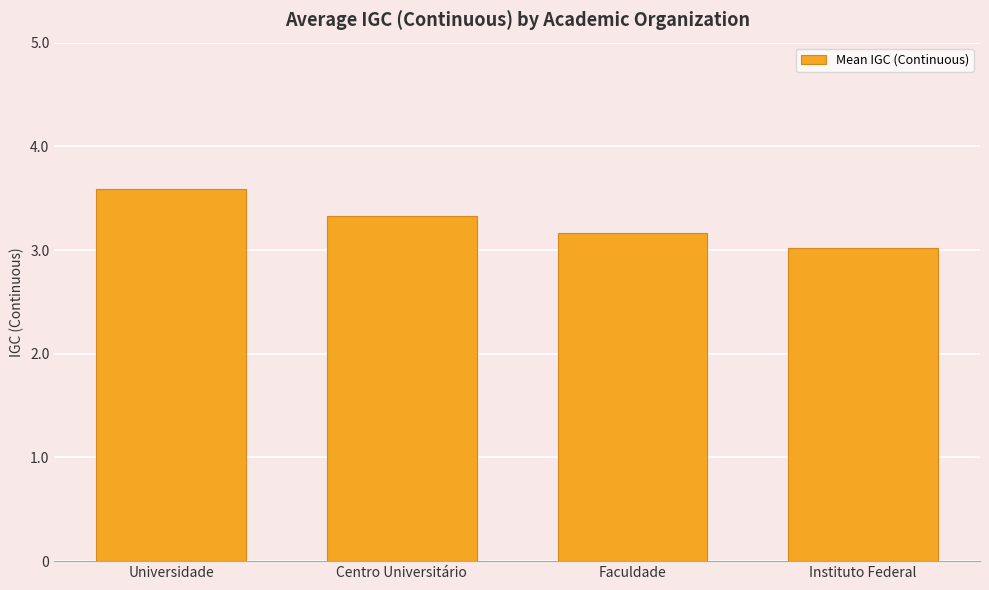

What is the difference between the maximum and minimum values?

0.6